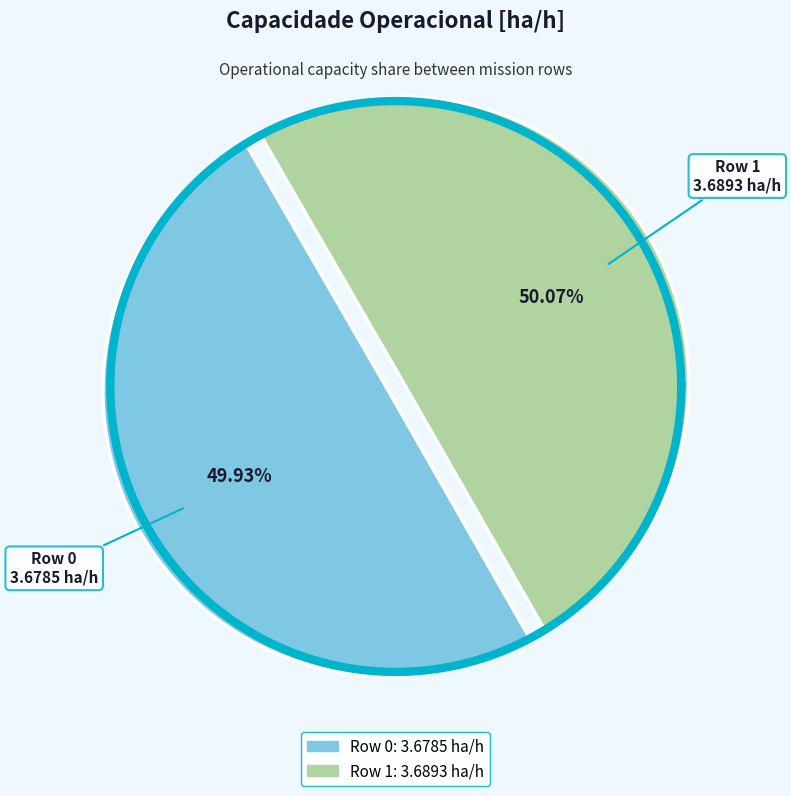

True or false: Row 0 accounts for 38% of the total.

False